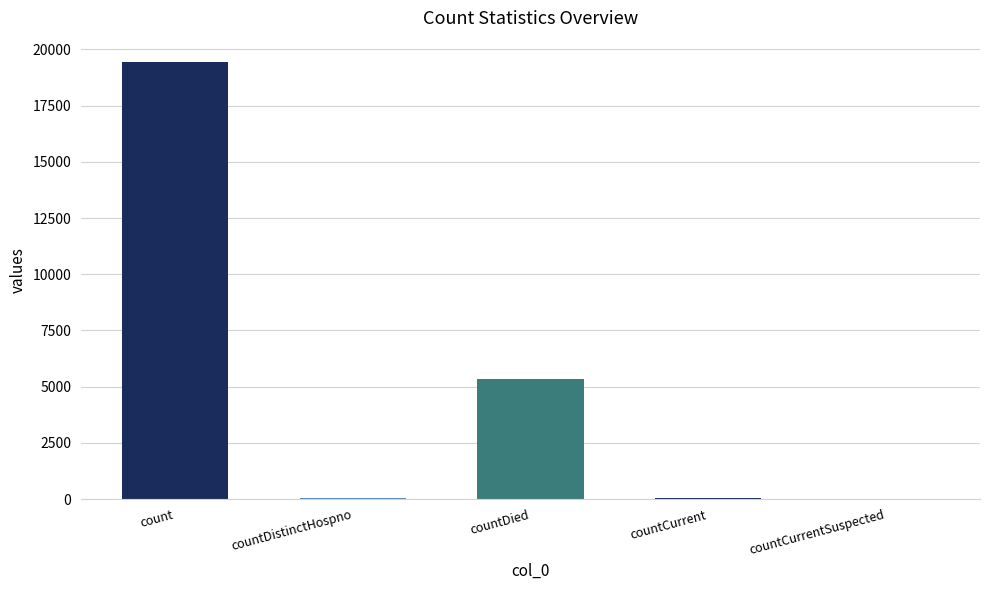

Does the chart contain stacked bars?

No